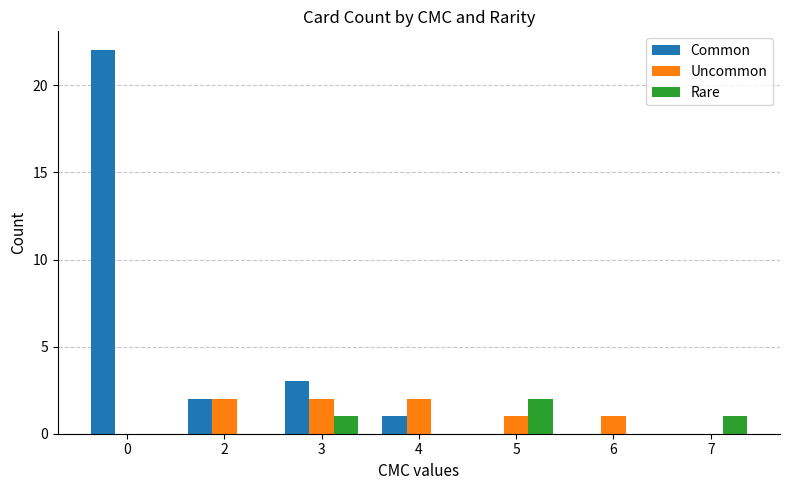

Between 0 and 6, which series saw the biggest shift?

Common